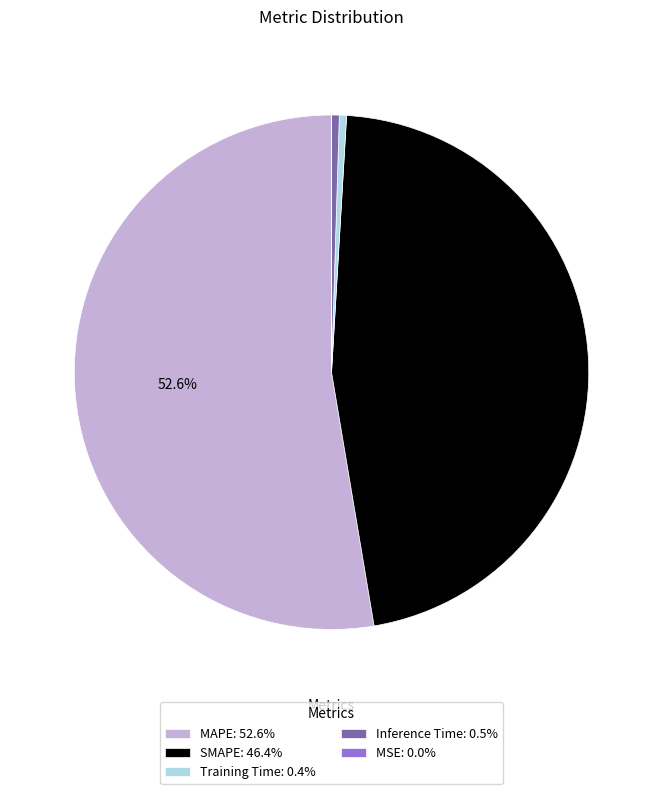

Which has a higher value, SMAPE: 46.4% or MAPE: 52.6%?

MAPE: 52.6%